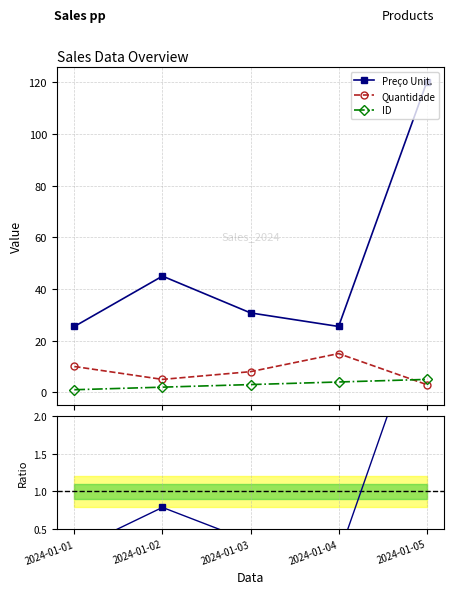

How many data points in Preço Unit. are less than 30?

2